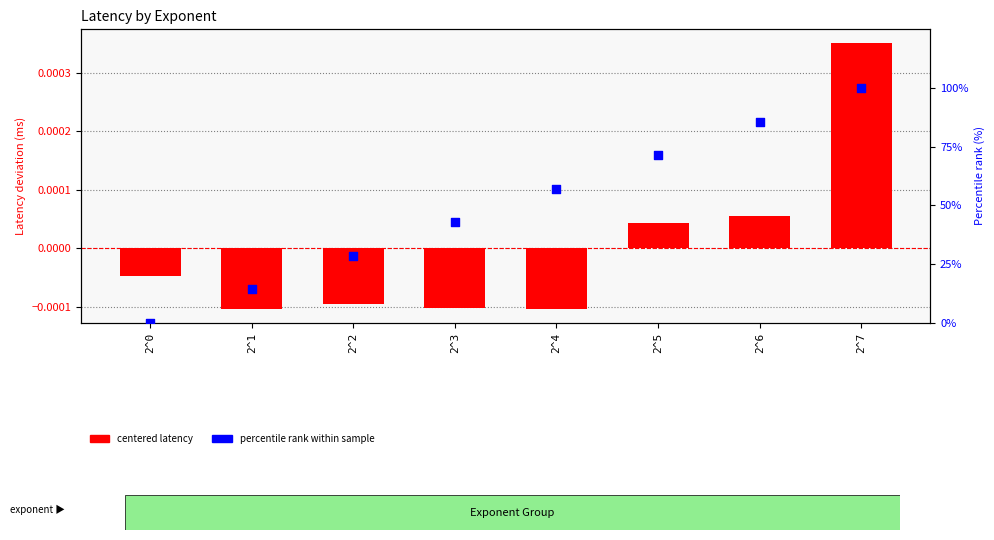

Which series has the largest Y range (max minus min)?

percentile rank within sample